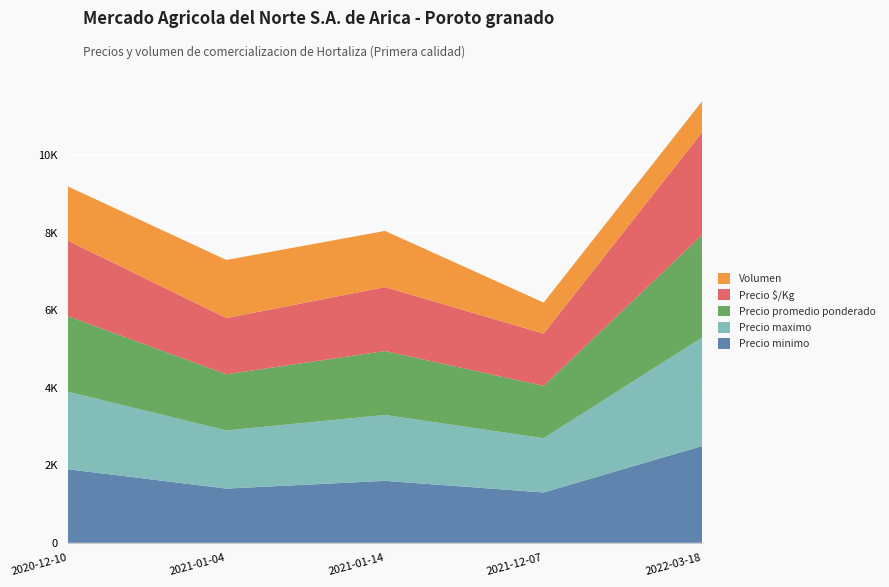

Reading left to right, extract all data points from this chart.

Precio minimo: 2020-12-10=1900	2021-01-04=1400	2021-01-14=1600	2021-12-07=1300	2022-03-18=2500
Precio maximo: 2020-12-10=2000	2021-01-04=1500	2021-01-14=1700	2021-12-07=1400	2022-03-18=2800
Precio promedio ponderado: 2020-12-10=1950	2021-01-04=1450	2021-01-14=1650	2021-12-07=1350	2022-03-18=2650
Precio $/Kg: 2020-12-10=1950	2021-01-04=1450	2021-01-14=1650	2021-12-07=1350	2022-03-18=2650
Volumen: 2020-12-10=1400	2021-01-04=1500	2021-01-14=1450	2021-12-07=800	2022-03-18=800